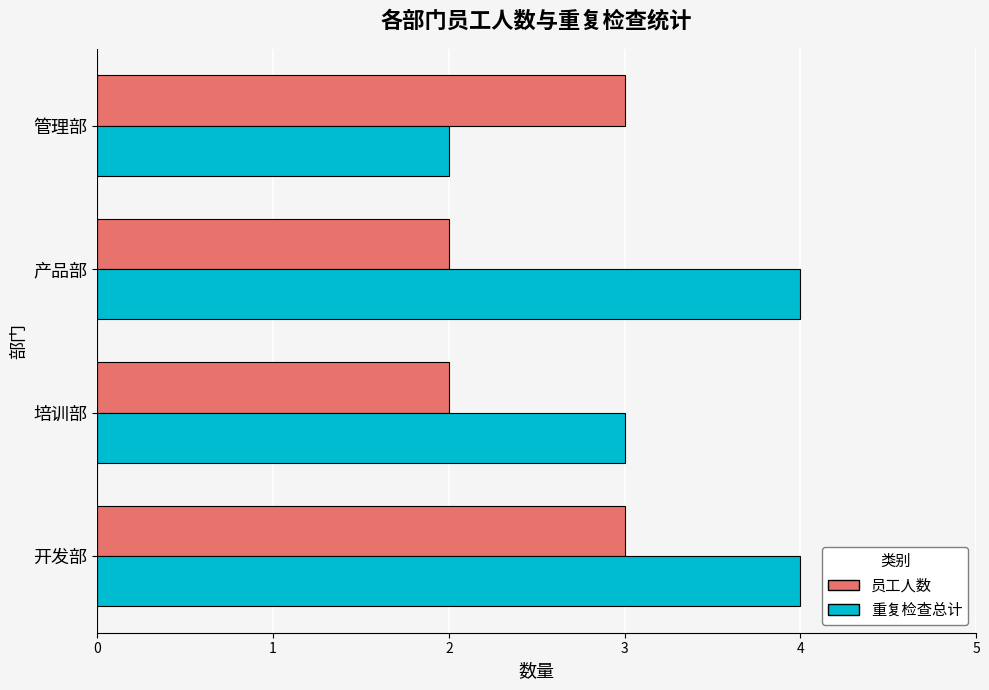

Which series has the largest range (max minus min)?

重复检查总计